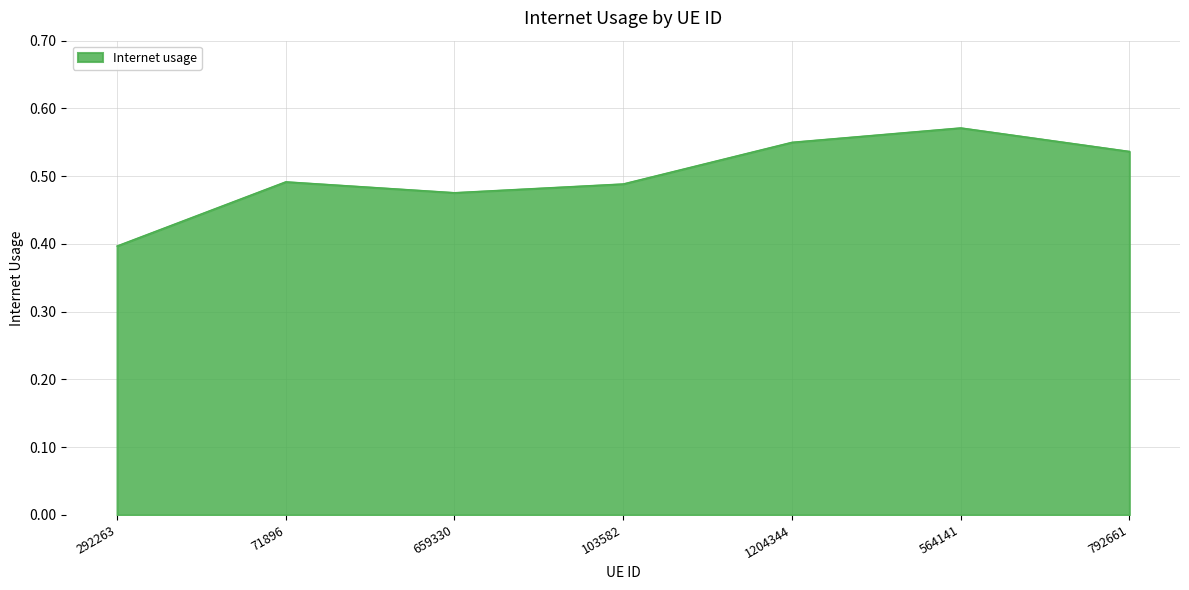

Where is the data nearest to the value 0?

292263